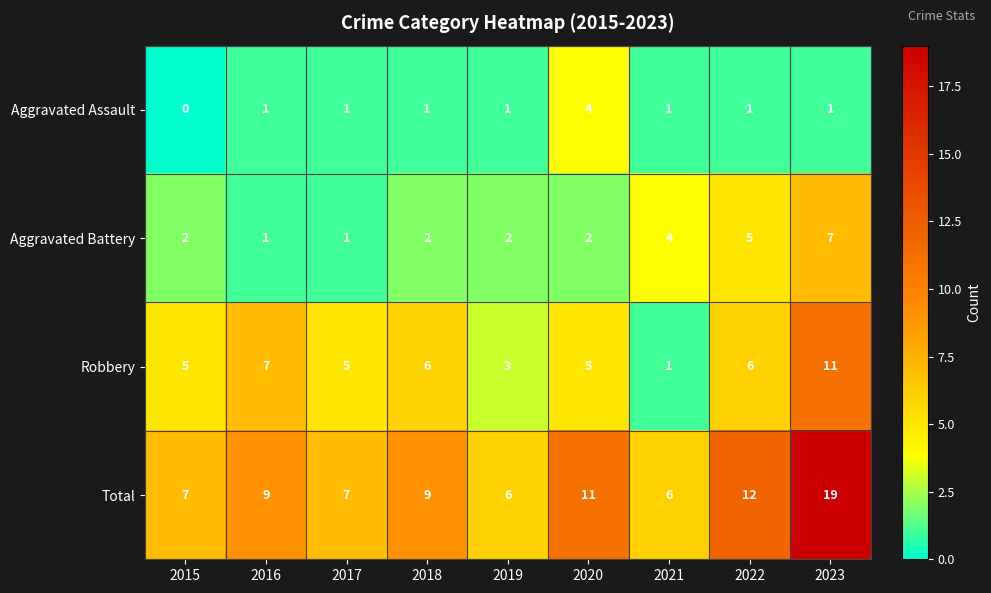

What is the difference between the maximum and minimum values in the Aggravated Battery series?

6